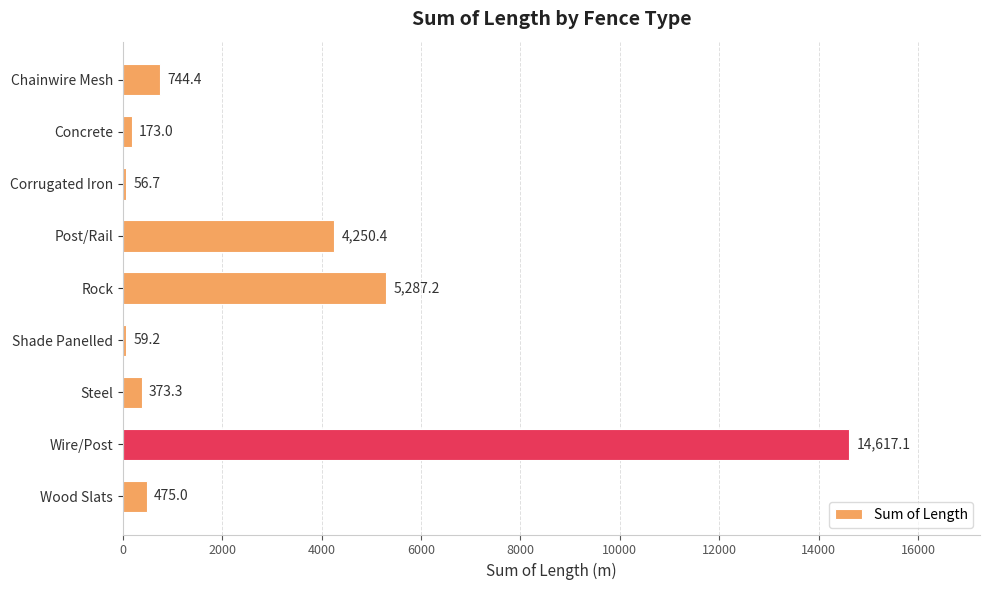

Read the value at Shade Panelled.

59.2